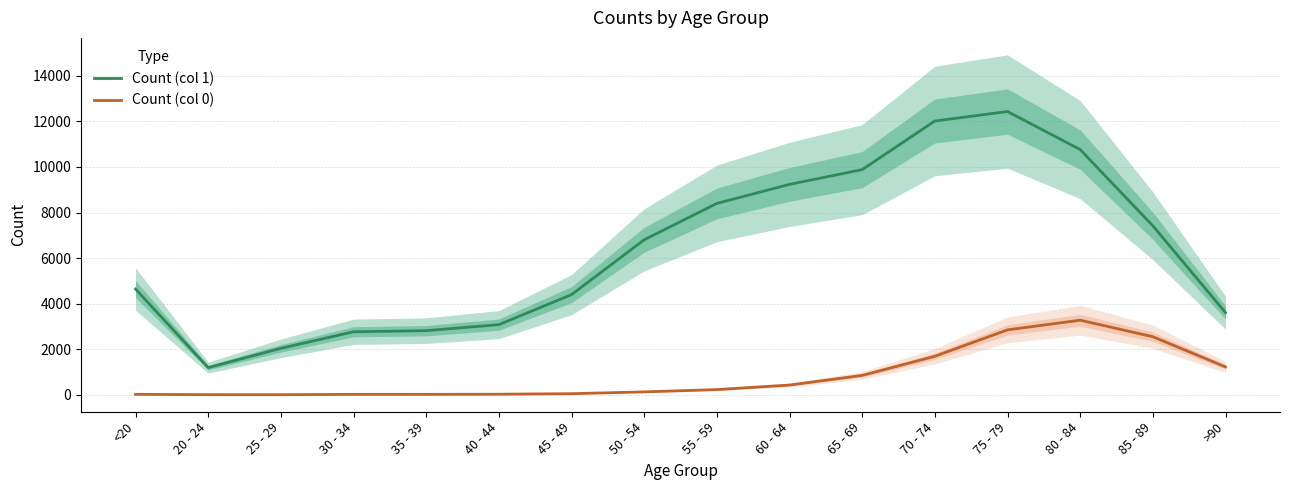

True or false: Count (col 0) and Count (col 1) cross at least once.

False